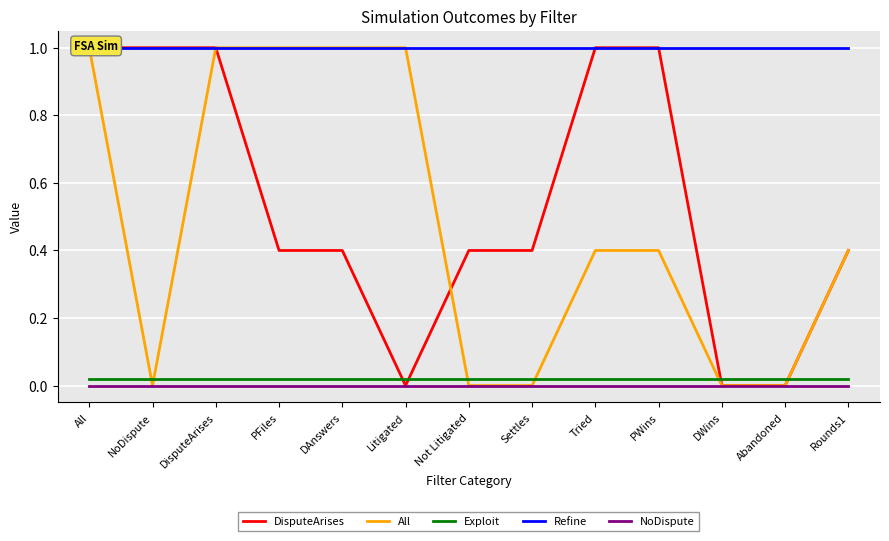

Read the All value at Rounds1.

0.4